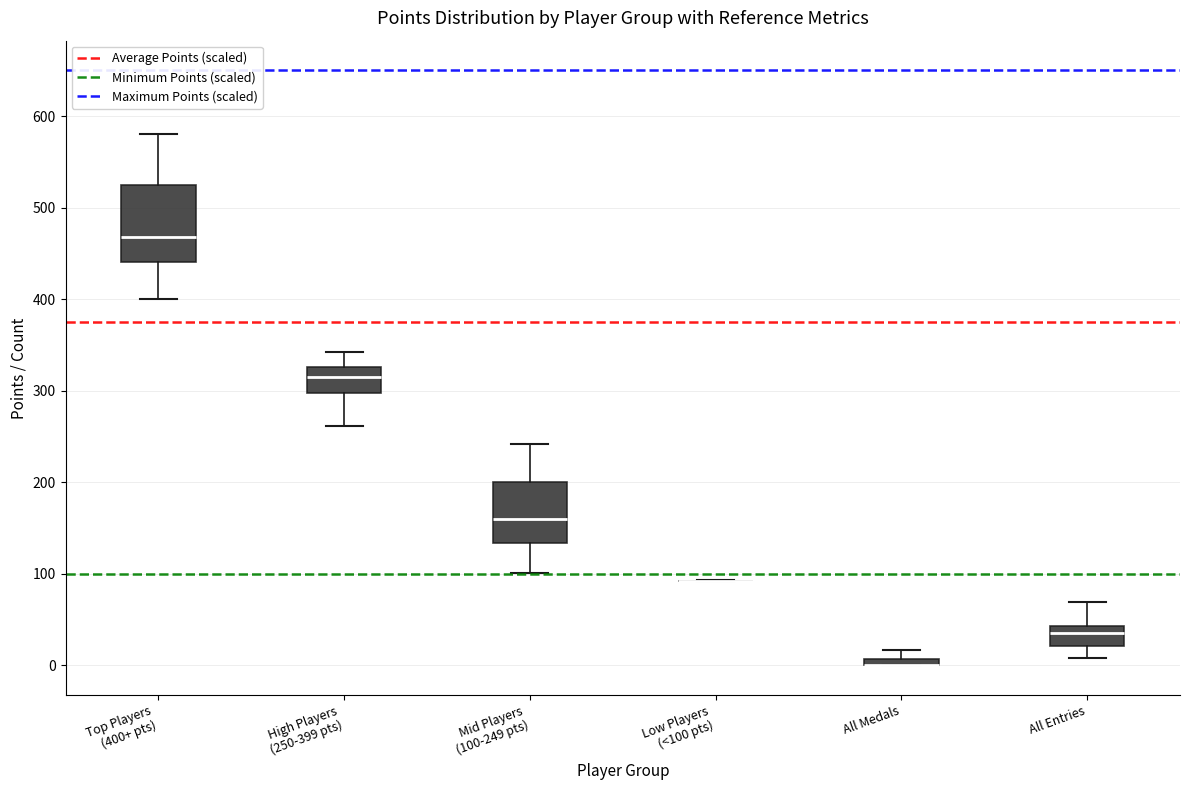

Which box is the tallest, from its lower edge to its upper edge?

Top Players (400+ pts)